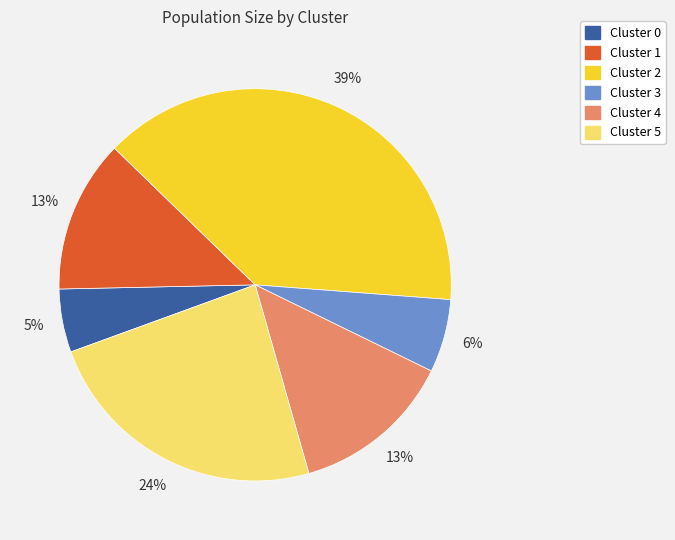

What percentage is the Cluster 5 slice, to the nearest percent?

24%